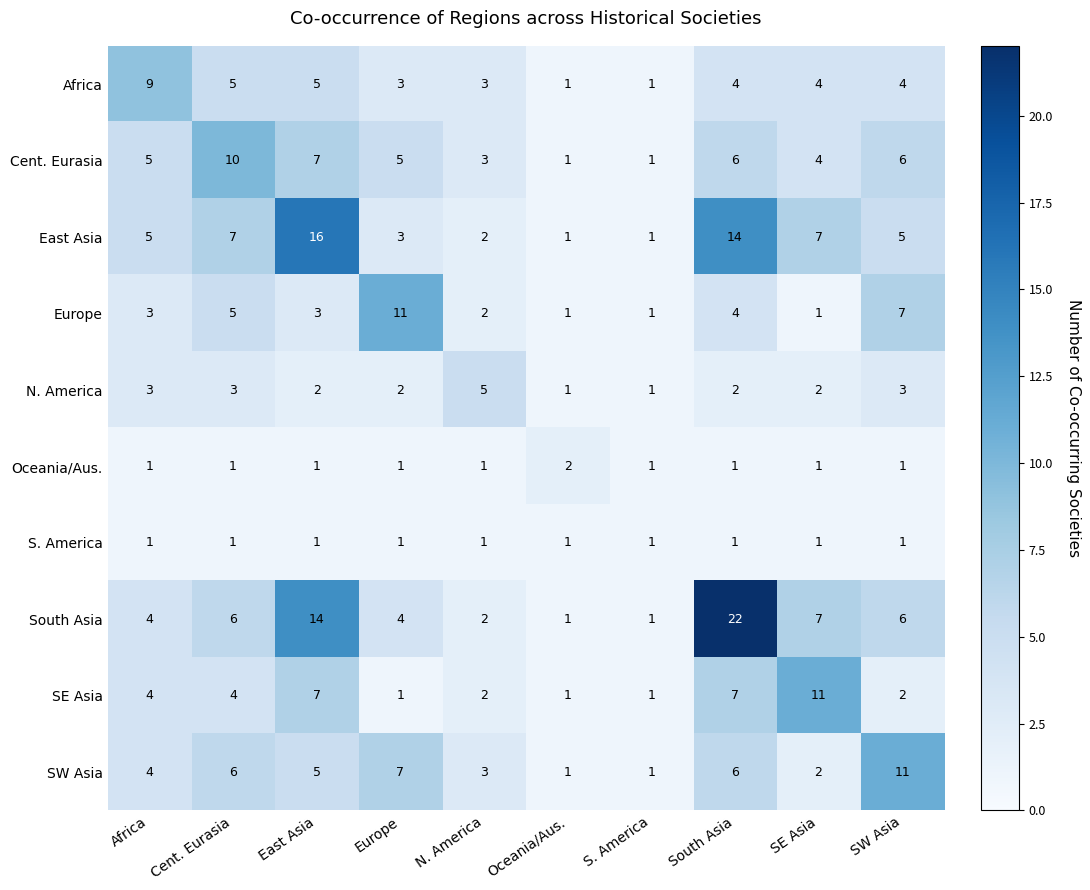

Which series has the largest total across all categories?

South Asia